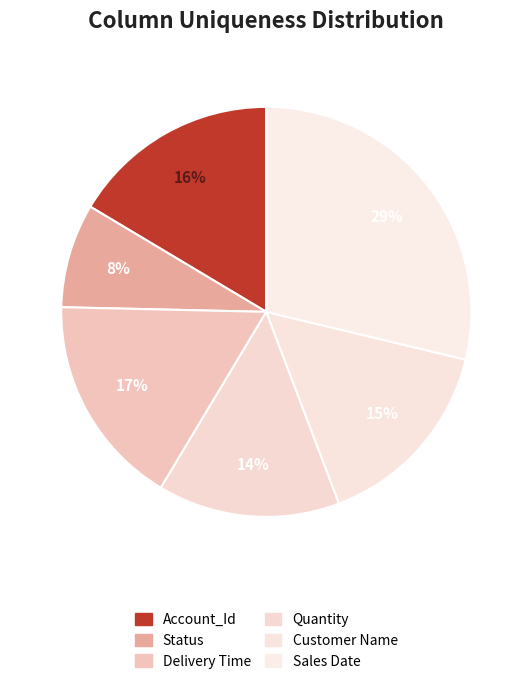

Which category has the smallest portion of the pie?

Status